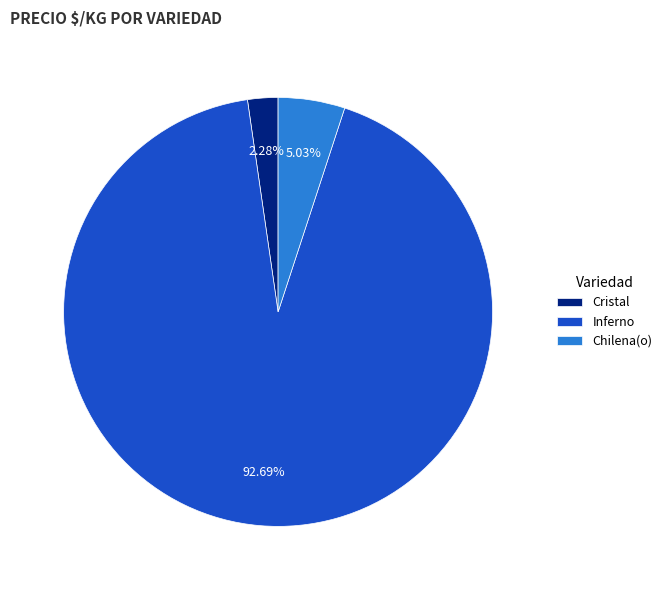

Between Chilena(o) and Inferno, which is larger?

Inferno